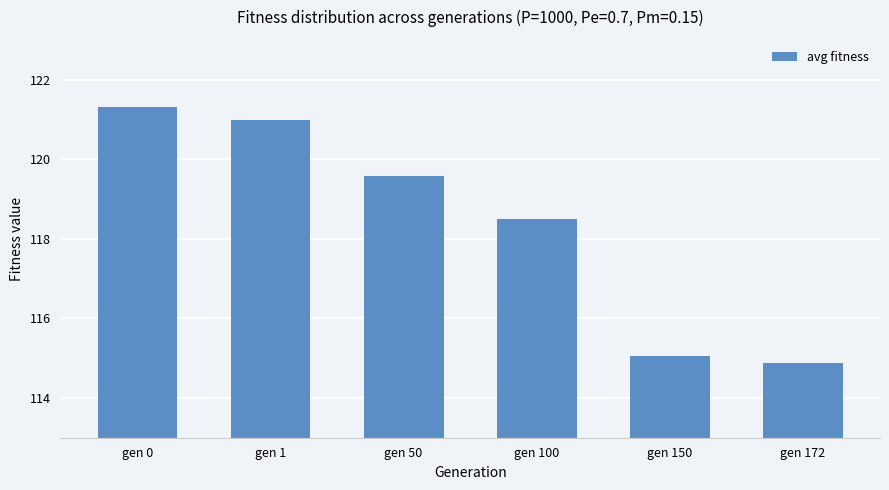

Rank the categories by value from lowest to highest.

gen 172, gen 150, gen 100, gen 50, gen 1, gen 0